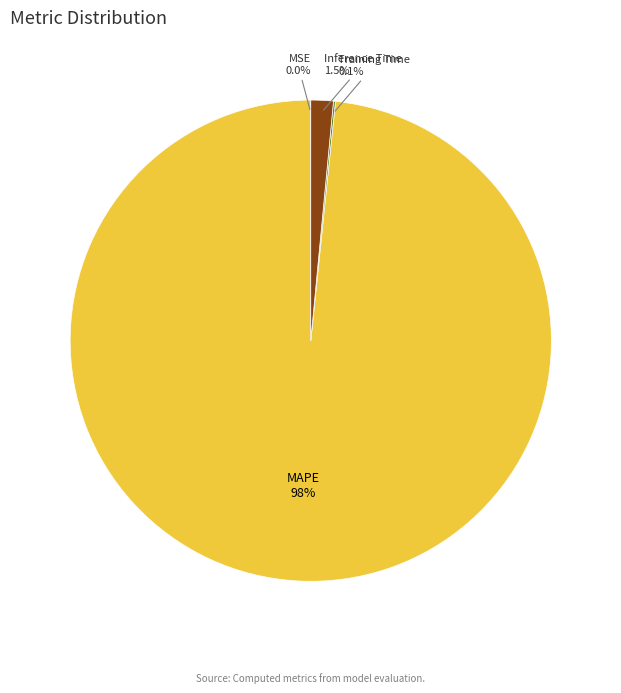

What is the largest slice in the pie chart?

MAPE